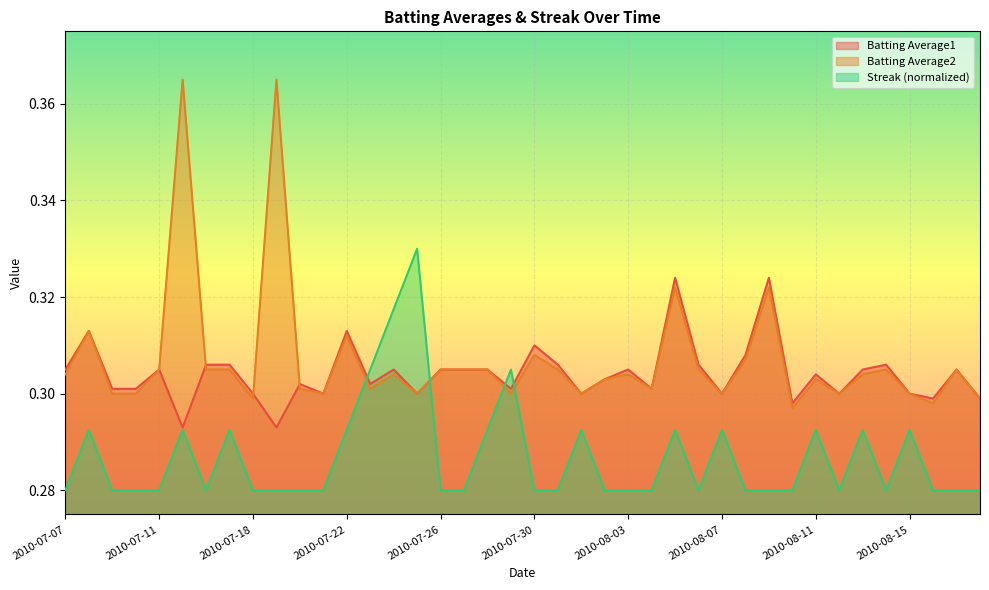

Reading left to right, extract all data points from this chart.

Batting Average1: 0.3	0.3	0.3	0.3	0.3	0.3	0.3	0.3	0.3	0.3	0.3	0.3	0.3	0.3	0.3	0.3	0.3	0.3	0.3	0.3	0.3	0.3	0.3	0.3	0.3	0.3	0.3	0.3	0.3	0.3	0.3	0.3	0.3	0.3	0.3	0.3	0.3	0.3	0.3	0.3
Batting Average2: 0.3	0.3	0.3	0.3	0.3	0.4	0.3	0.3	0.3	0.4	0.3	0.3	0.3	0.3	0.3	0.3	0.3	0.3	0.3	0.3	0.3	0.3	0.3	0.3	0.3	0.3	0.3	0.3	0.3	0.3	0.3	0.3	0.3	0.3	0.3	0.3	0.3	0.3	0.3	0.3
Streak: 0.3	0.3	0.3	0.3	0.3	0.3	0.3	0.3	0.3	0.3	0.3	0.3	0.3	0.3	0.3	0.3	0.3	0.3	0.3	0.3	0.3	0.3	0.3	0.3	0.3	0.3	0.3	0.3	0.3	0.3	0.3	0.3	0.3	0.3	0.3	0.3	0.3	0.3	0.3	0.3